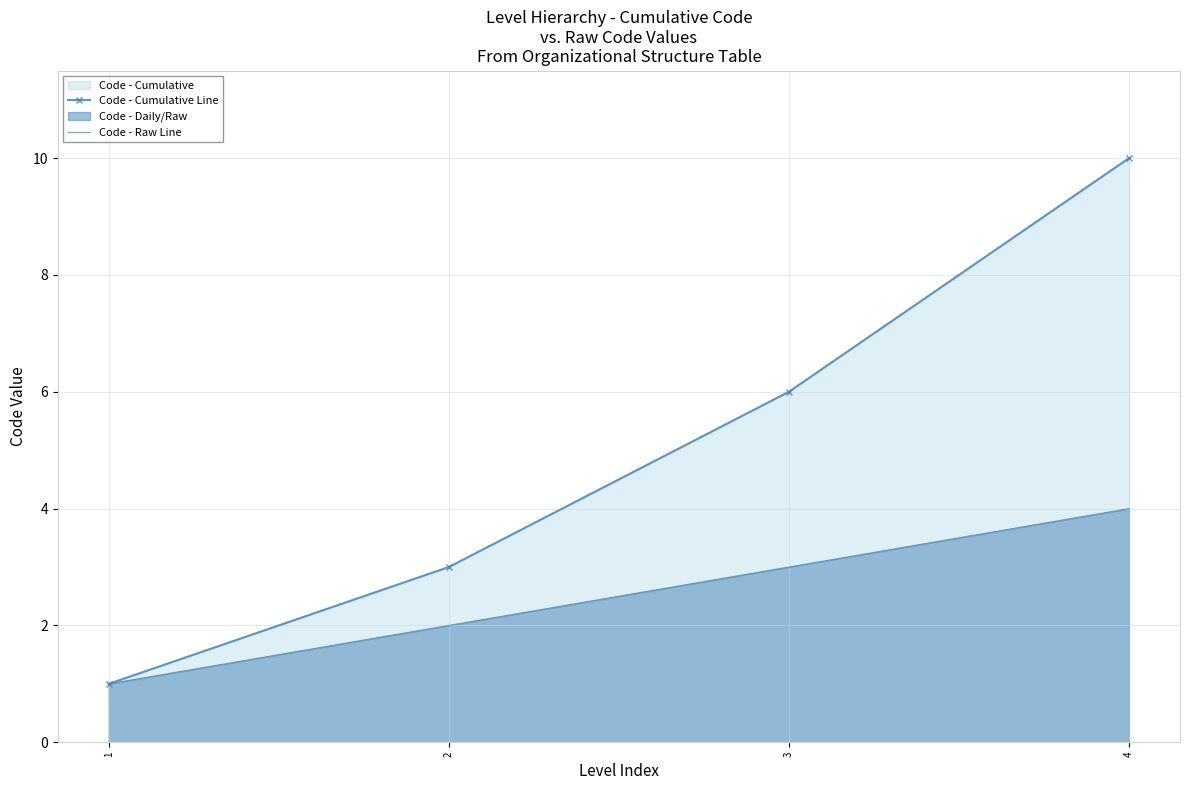

At which label is Code - Raw Line closest to 2?

2